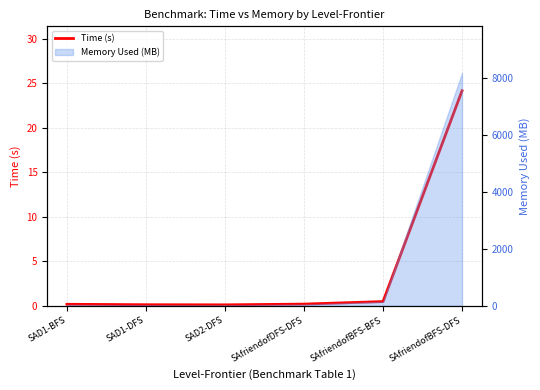

Does the chart have visible grid lines?

Yes